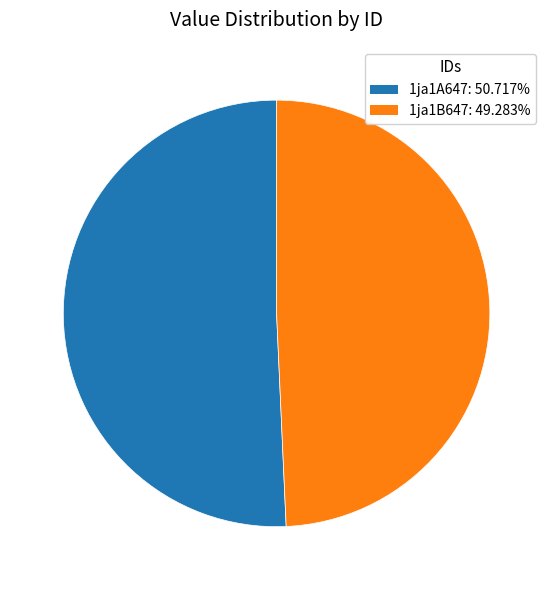

Which category has the smallest portion of the pie?

1ja1B647